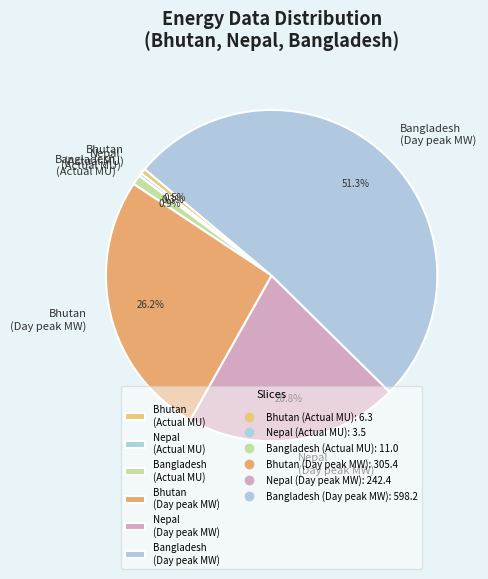

Does Nepal (Actual MU) represent more than half of the total?

No